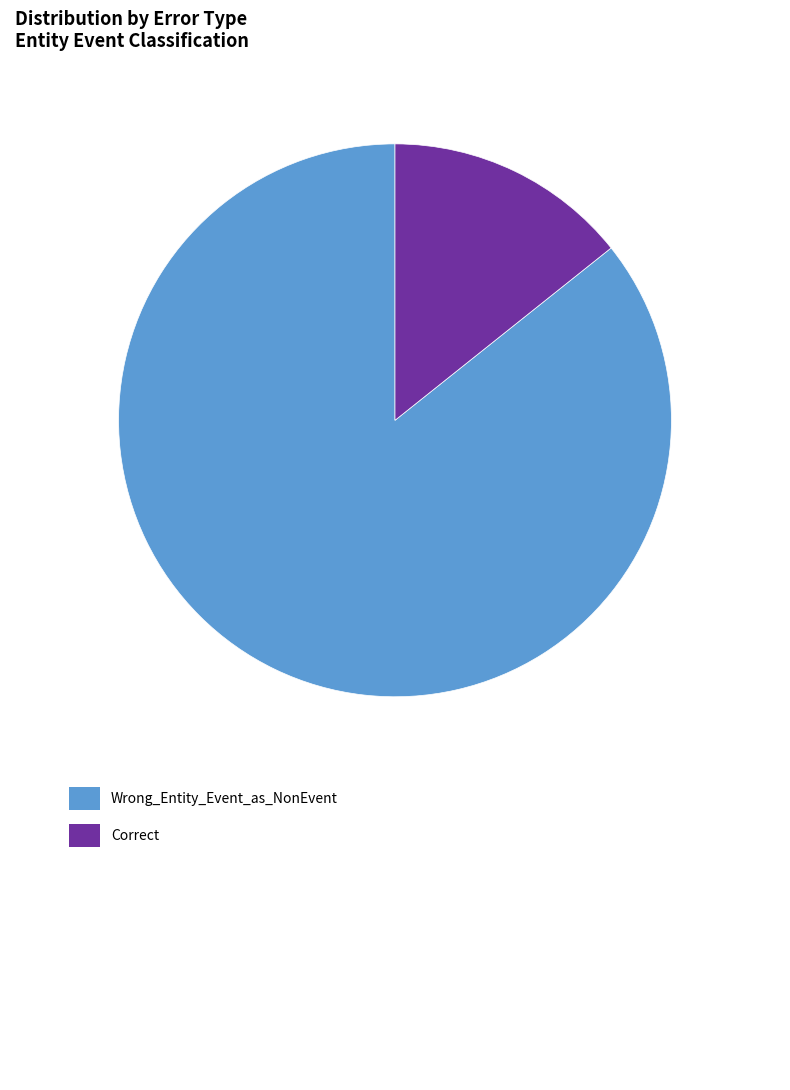

Does any single category account for the majority?

Yes